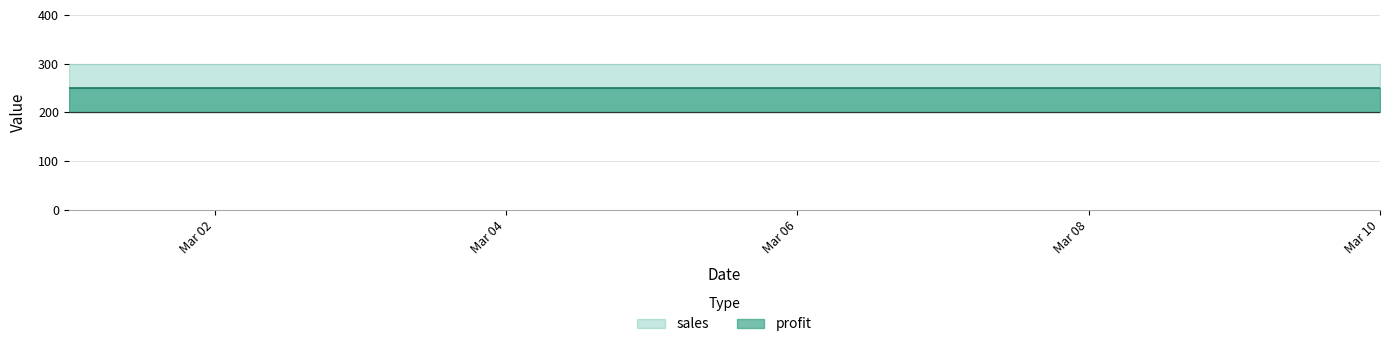

At which category is the sum across all series the highest?

2011-03-01